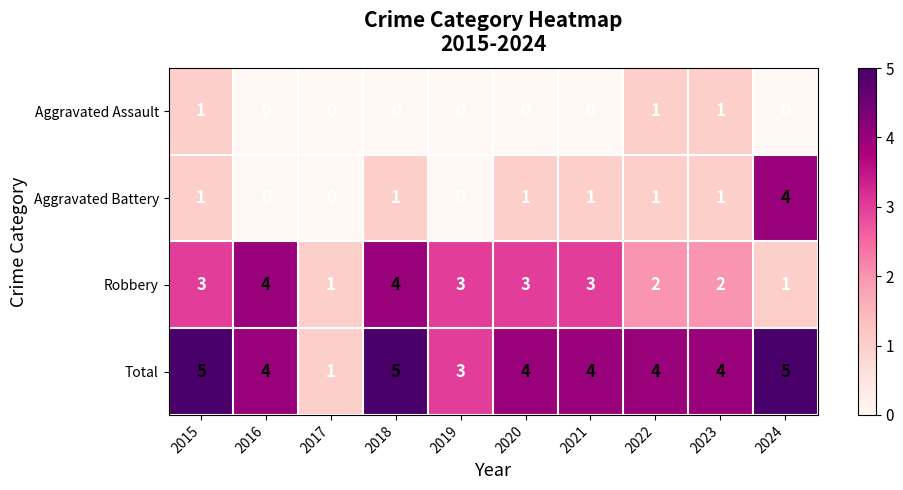

The value of Robbery at 2019 is 1. True or false?

False